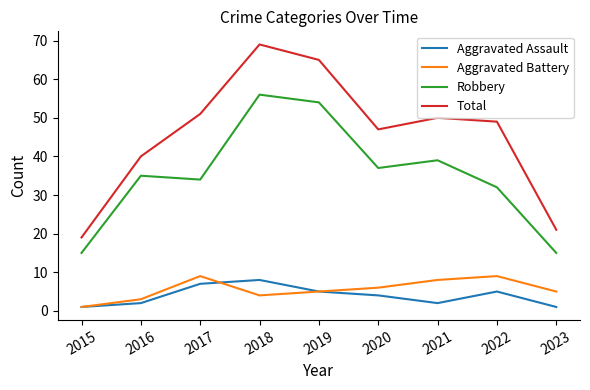

What is the maximum value shown in the chart?

69